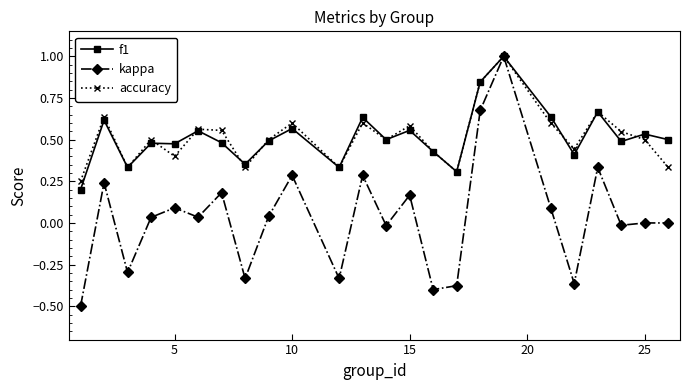

What is the sum of all accuracy values?

12.4